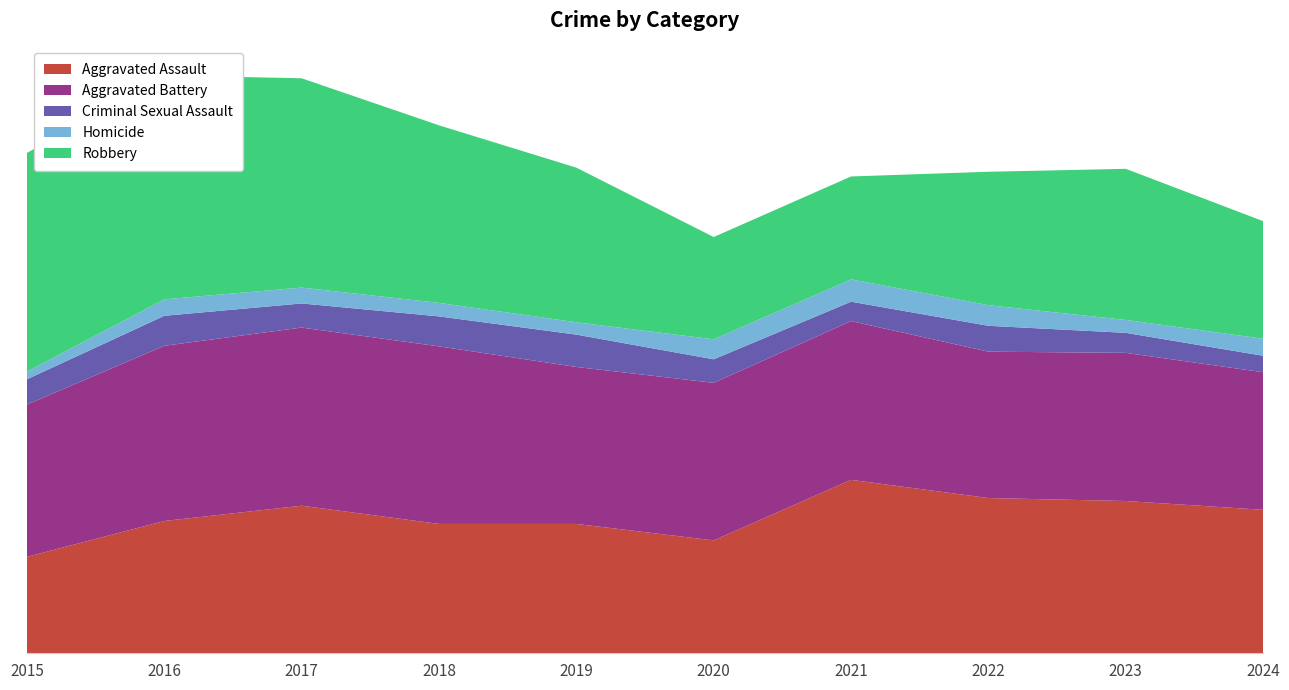

Reading left to right, transcribe all the data shown in this chart.

Aggravated Assault: 2015=164	2016=225	2017=251	2018=220	2019=220	2020=192	2021=295	2022=264	2023=259	2024=244
Aggravated Battery: 2015=259	2016=298	2017=303	2018=302	2019=267	2020=268	2021=270	2022=249	2023=252	2024=234
Criminal Sexual Assault: 2015=43	2016=51	2017=41	2018=51	2019=55	2020=40	2021=33	2022=44	2023=34	2024=28
Homicide: 2015=13	2016=28	2017=27	2018=23	2019=21	2020=34	2021=38	2022=35	2023=22	2024=29
Robbery: 2015=372	2016=381	2017=356	2018=302	2019=263	2020=174	2021=175	2022=227	2023=257	2024=200